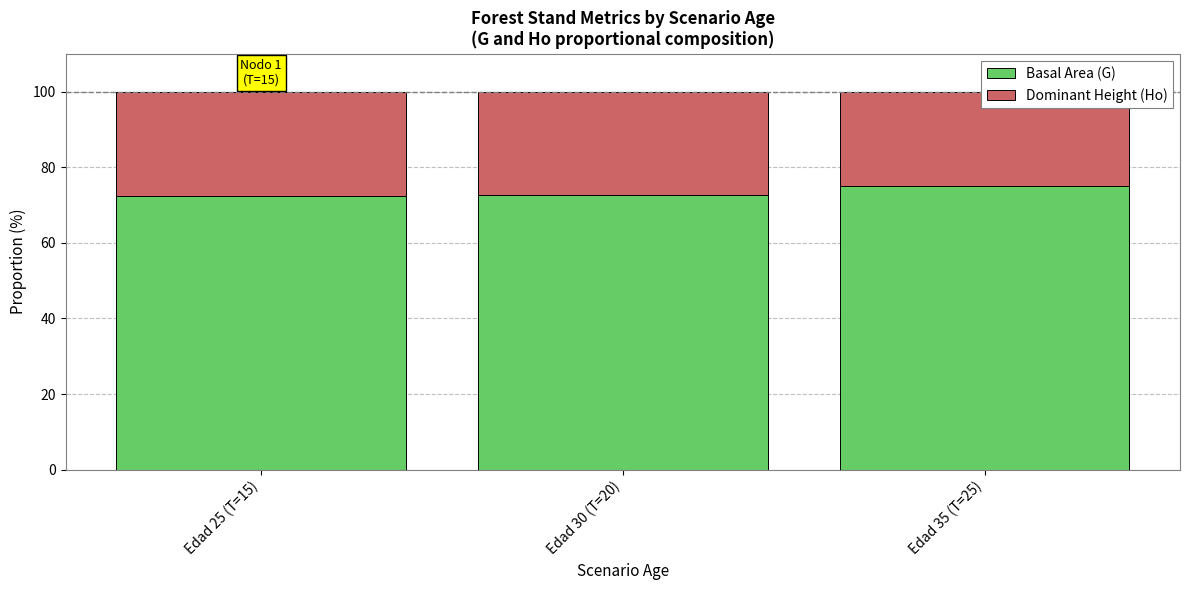

At which category is the sum across all series the highest?

Edad 25 (T=15)